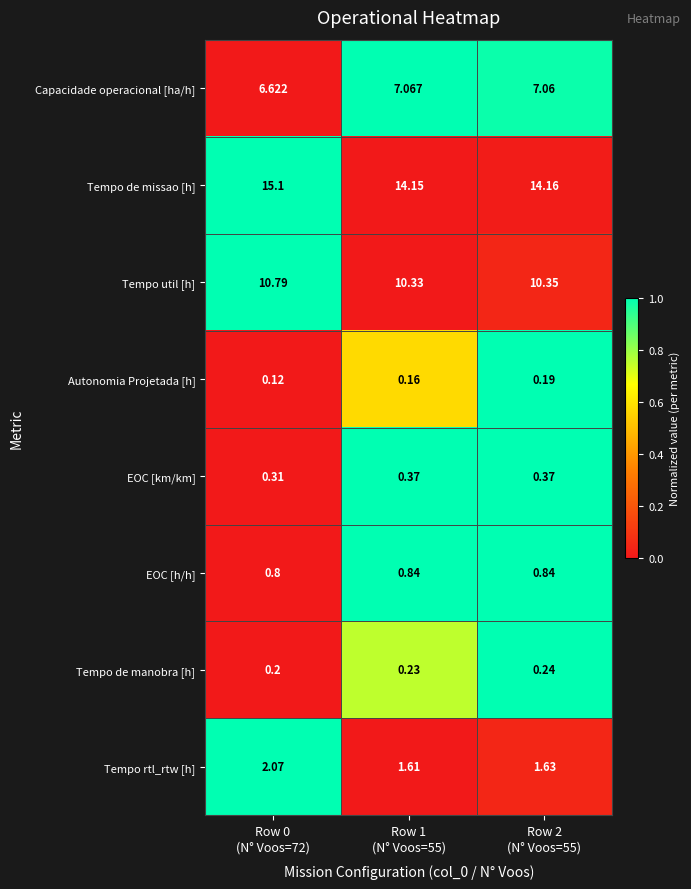

How many categories are shown in the chart?

3